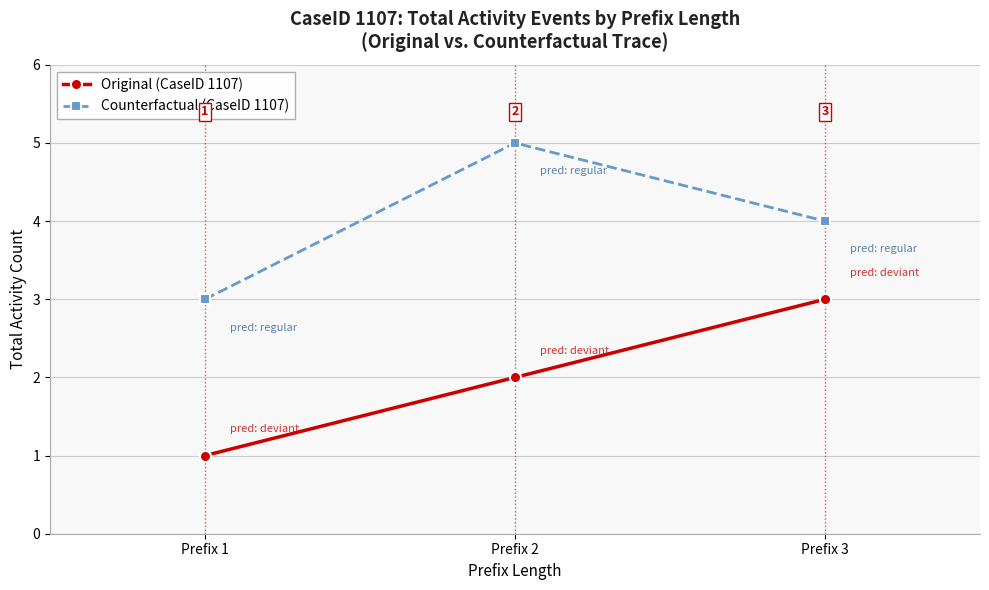

How many data points in Original (CaseID 1107) are less than 2?

1